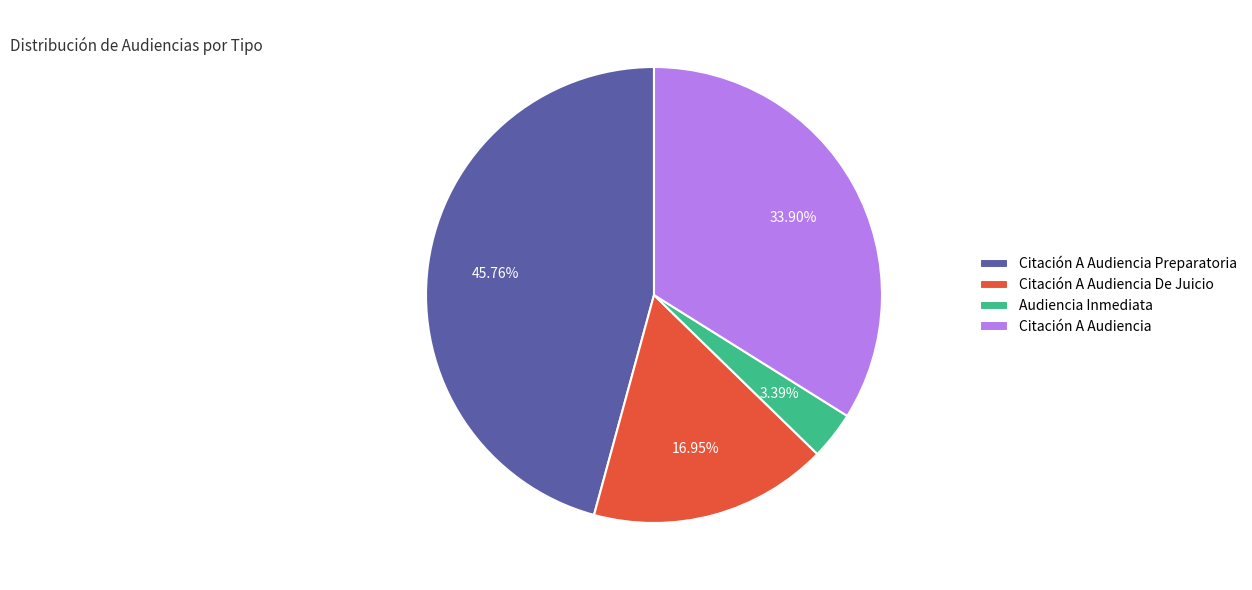

To the nearest percent, what is the combined percentage of Citación A Audiencia Preparatoria and Citación A Audiencia De Juicio?

63%